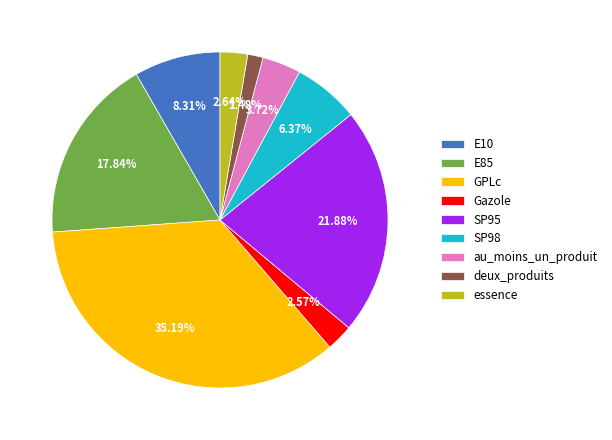

What is the ratio of the value at E85 to the value at deux_produits?

12.1